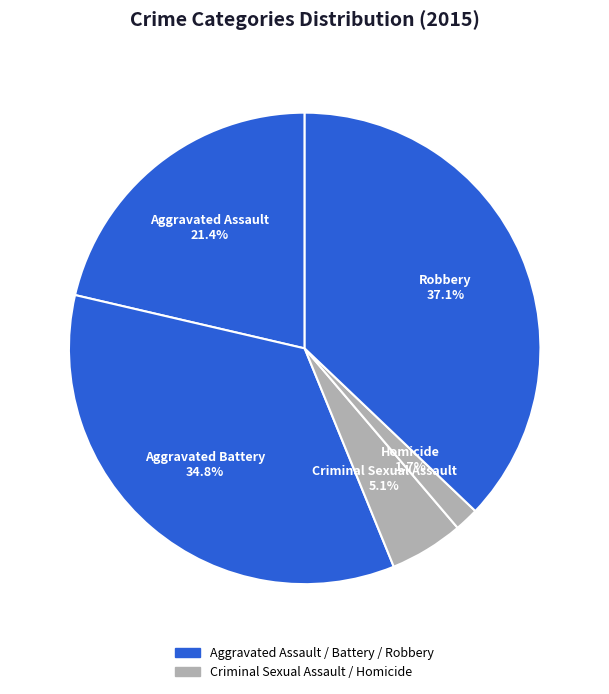

Is Robbery the majority of the pie?

No